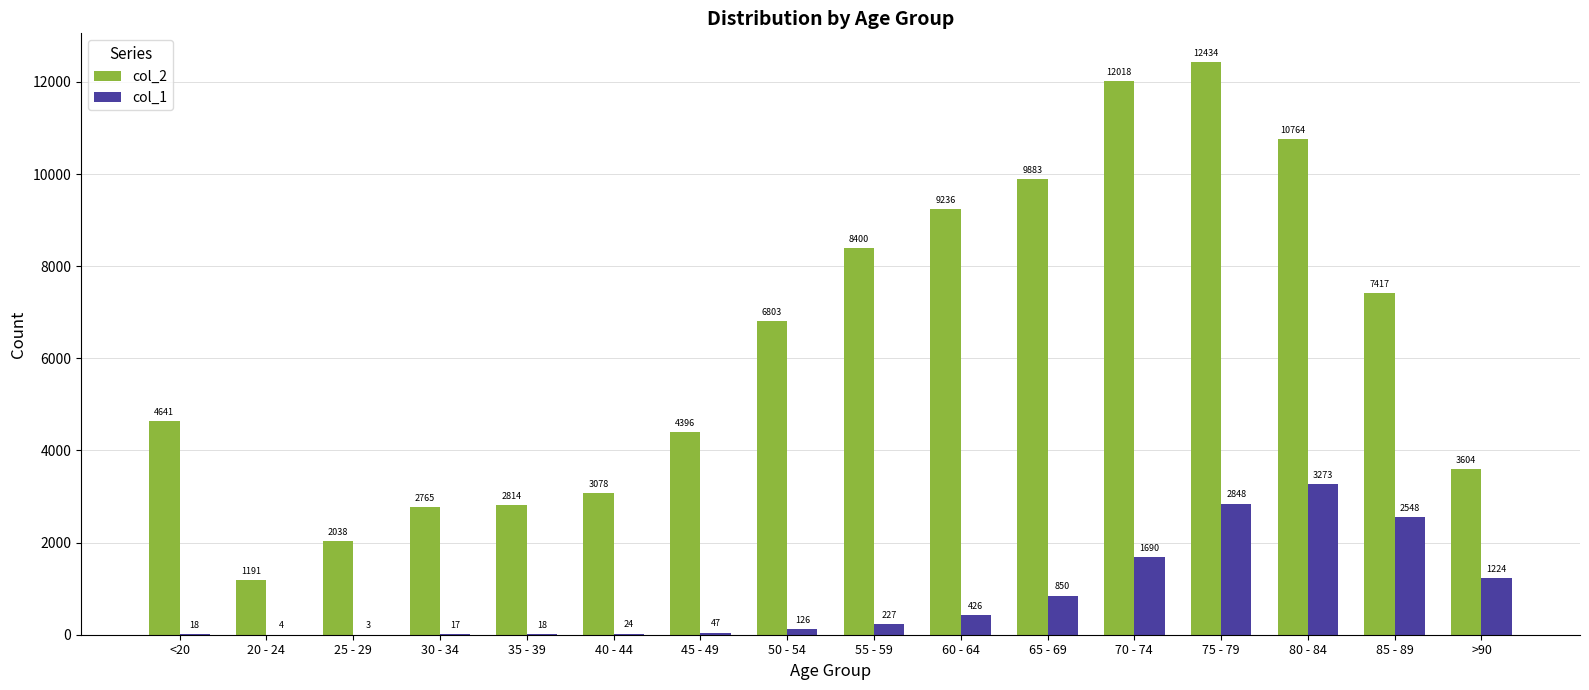

What is the highest value of the col_2 series?

12434